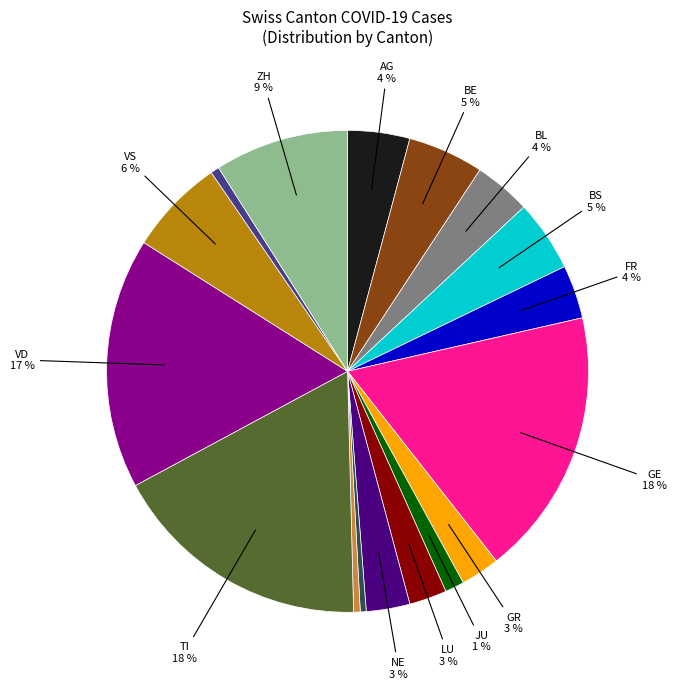

Is there any slice that represents more than half of the pie?

No